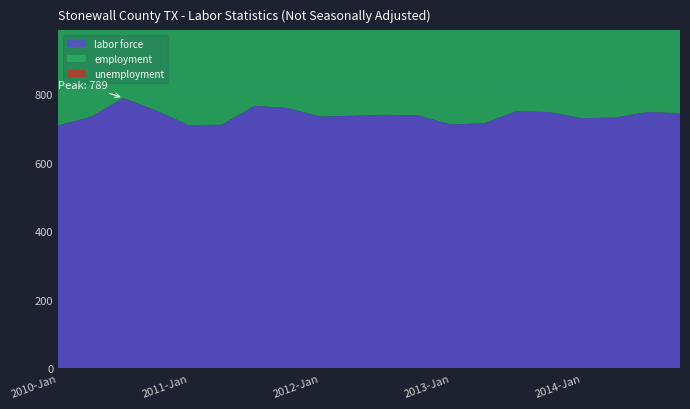

Reading right to left, extract all data points from this chart.

labor force: 745.0	748.0	732.0	730.0	748.0	750.0	715.0	712.0	738.0	740.0	737.0	735.0	760.0	766.0	711.0	710.0	752.0	789.0	734.0	709.0
employment: 710.0	714.0	699.0	695.0	710.0	712.0	681.0	673.0	705.0	708.0	706.0	699.0	719.0	723.0	675.0	666.0	712.0	743.0	691.0	664.0
unemployment: 35.0	34.0	33.0	35.0	38.0	38.0	34.0	39.0	33.0	32.0	31.0	36.0	41.0	43.0	36.0	44.0	40.0	46.0	43.0	45.0
unemployment rate: 4.7	4.6	4.5	4.8	5.1	5.1	4.8	5.5	4.5	4.3	4.2	4.9	5.4	5.6	5.1	6.2	5.3	5.8	5.9	6.3